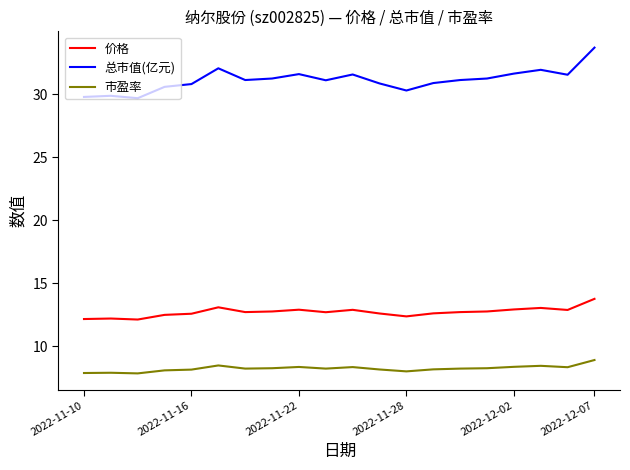

True or false: 市盈率 and 价格 intersect in this chart.

False